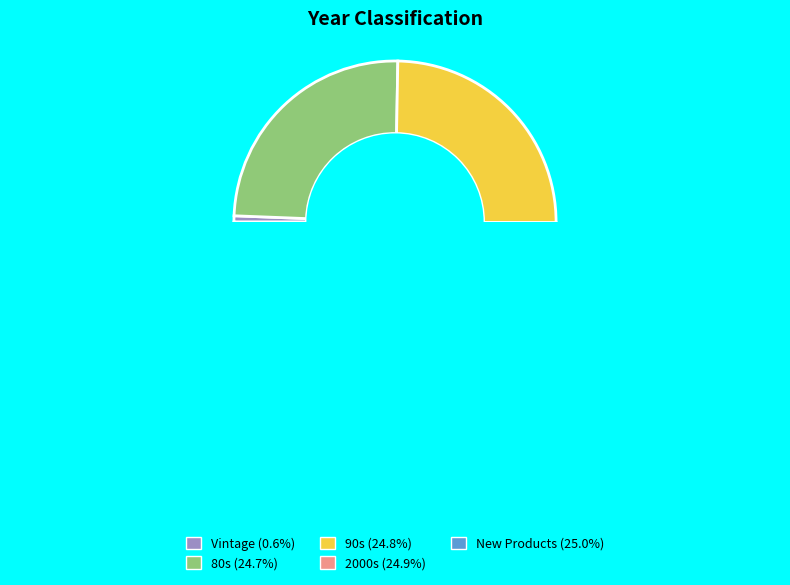

Is it true that 90s is 15% of the pie?

False